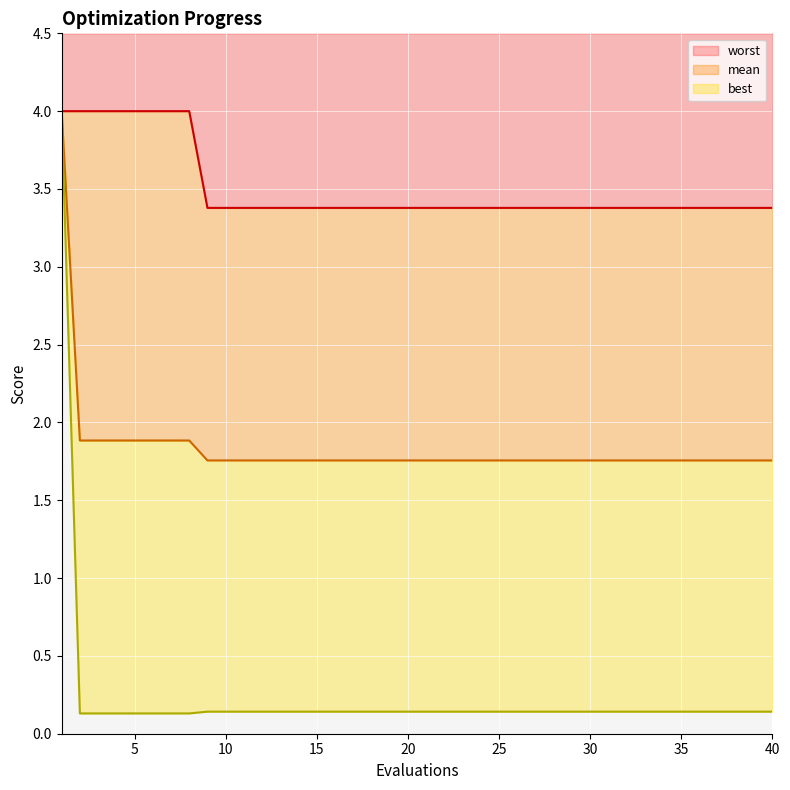

True or false: mean and worst intersect in this chart.

False